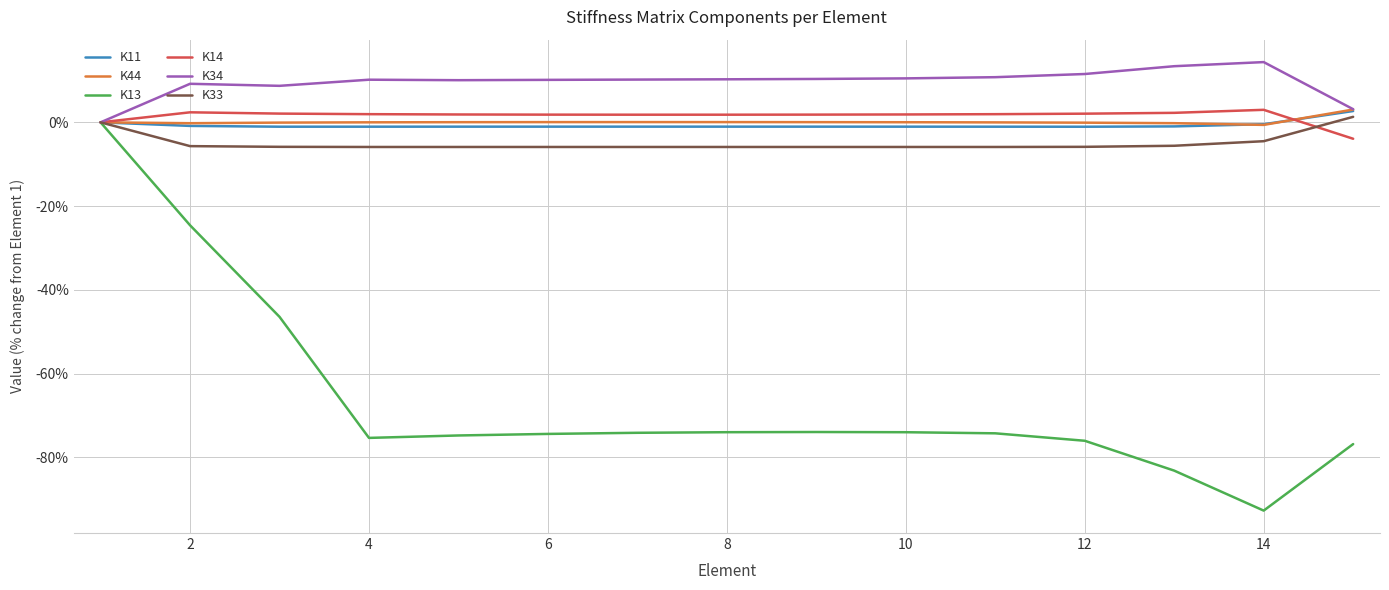

Which series has the largest range (max minus min)?

K13